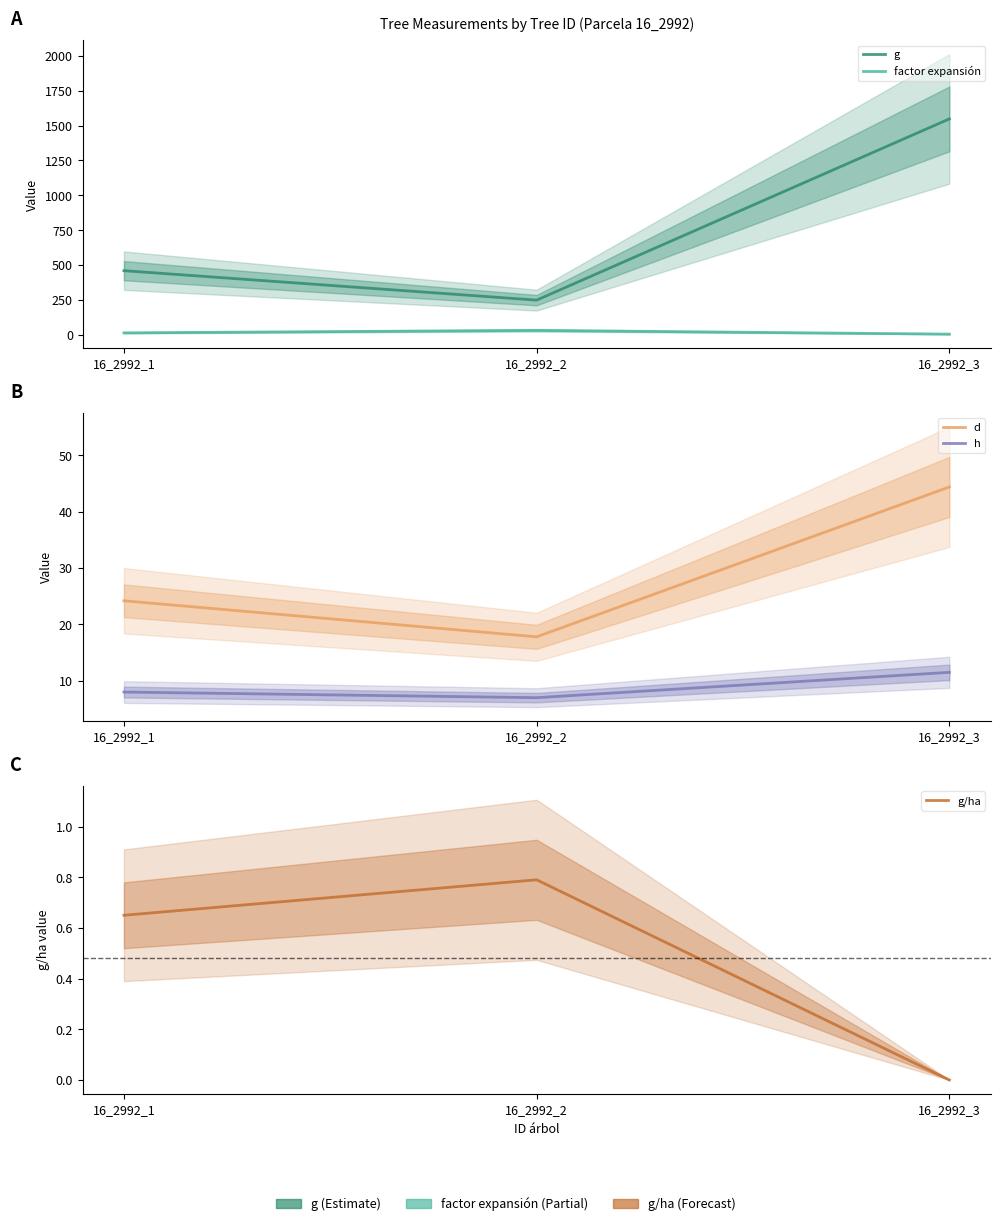

Rank the series by their maximum value, from highest to lowest.

g, d, factor expansión, h, g/ha